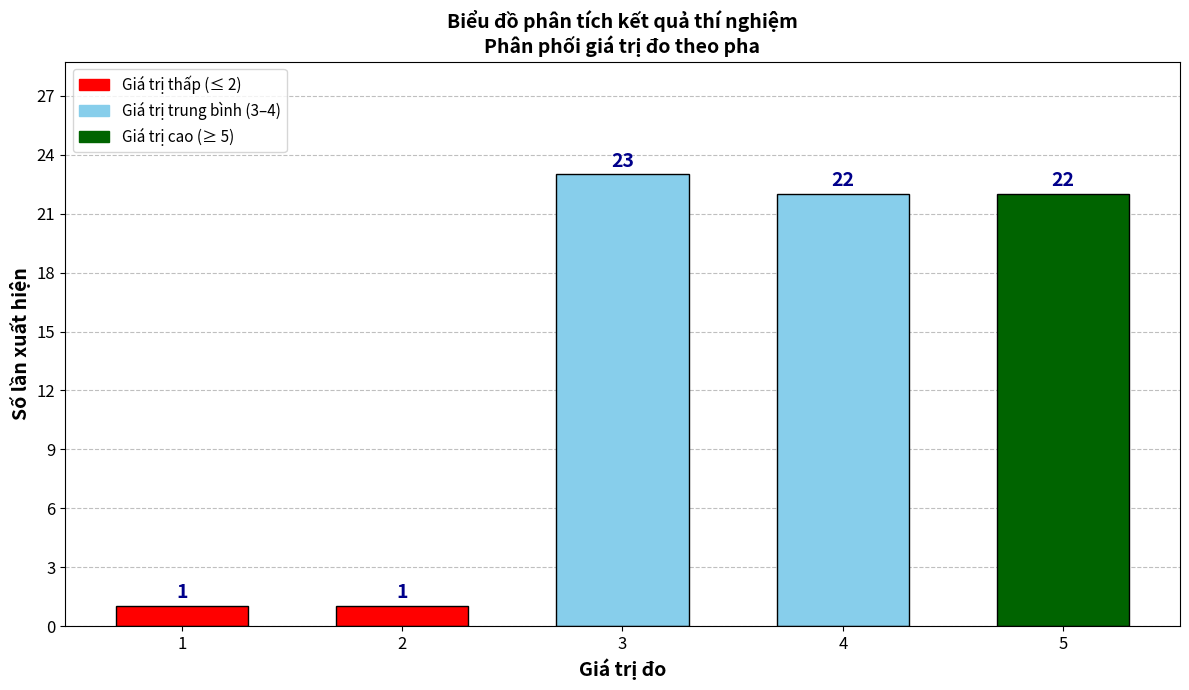

Reading right to left, list all the values displayed in this chart.

5=22	4=22	3=23	2=1	1=1